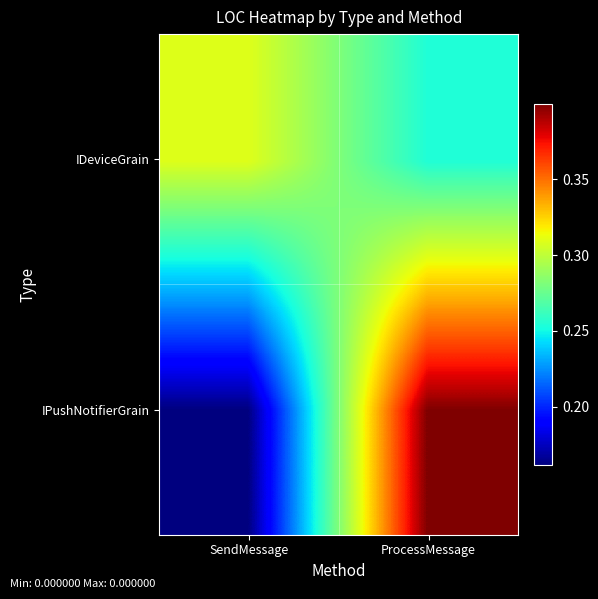

How many series are shown in this chart?

2